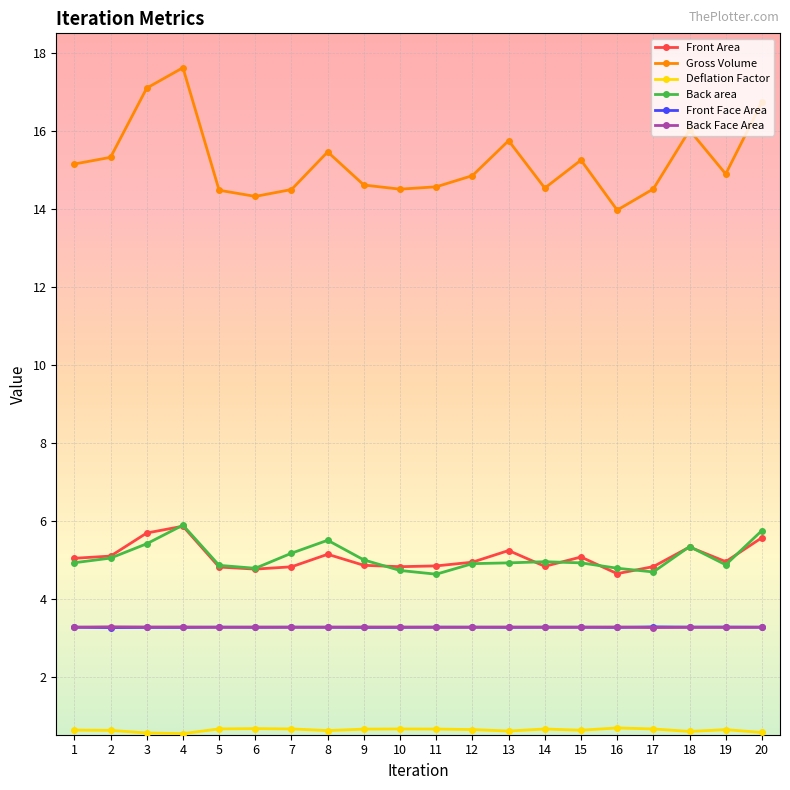

What is the value of the Back area point at the 14th from the left?

5.0